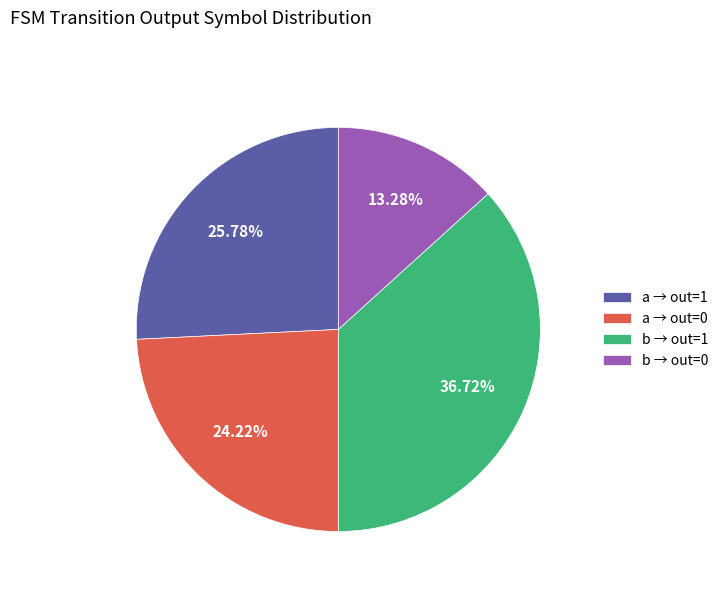

Does b → out=0 account for over 50% of the chart?

No